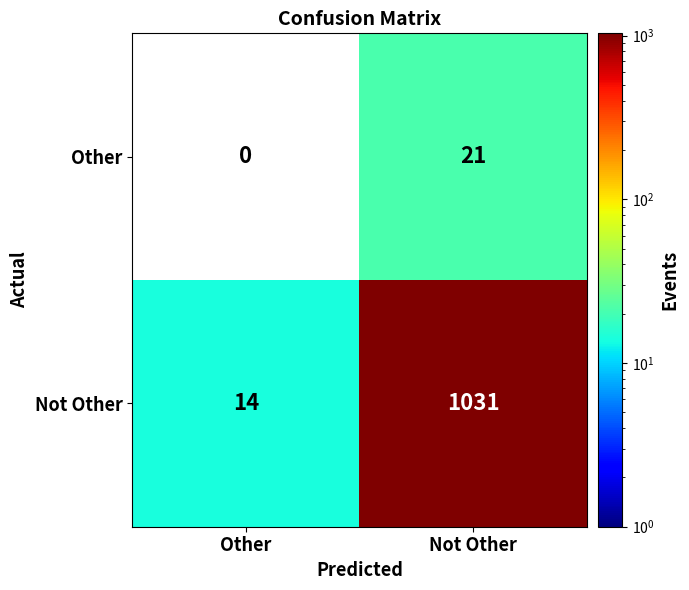

List the labels in order of Not Other value, smallest first.

Other, Not Other